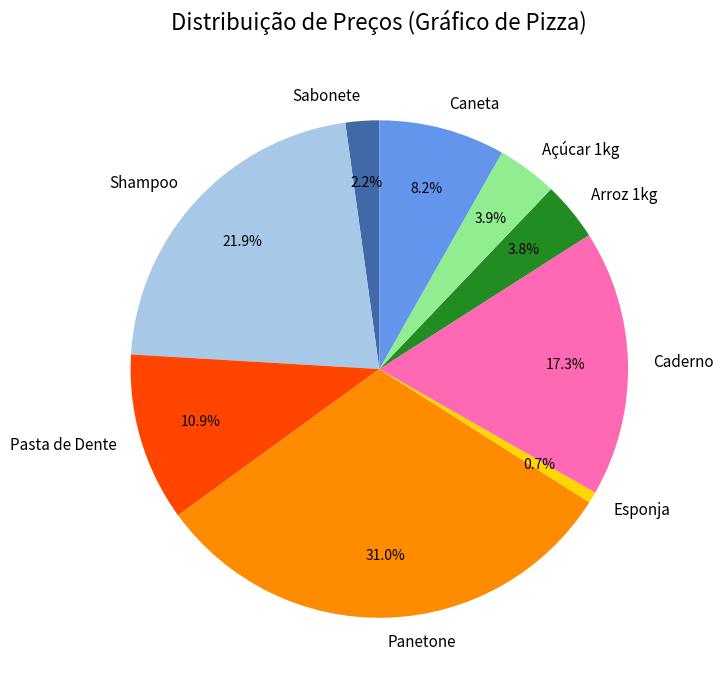

Count the number of slices in the pie.

9